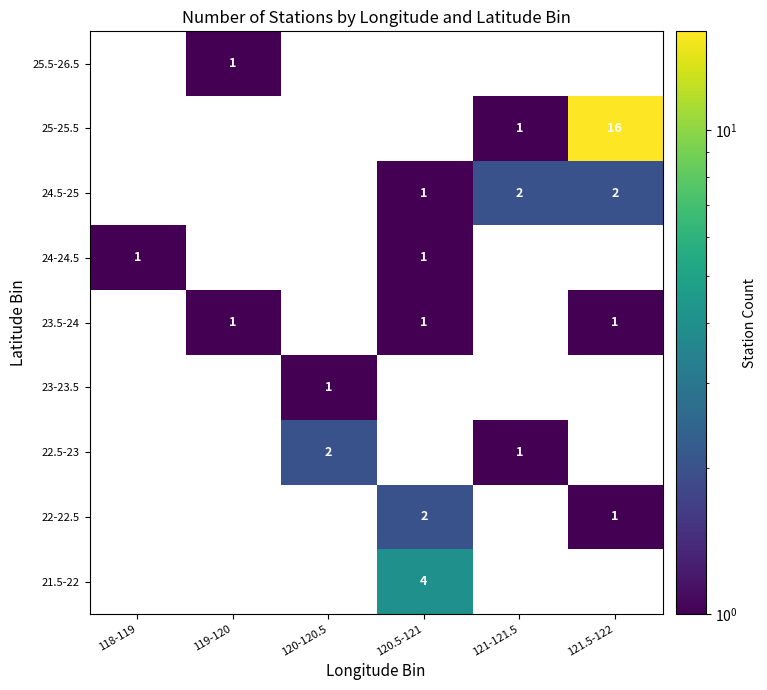

The value of 25-25.5 at 121.5-122 is 16. True or false?

True